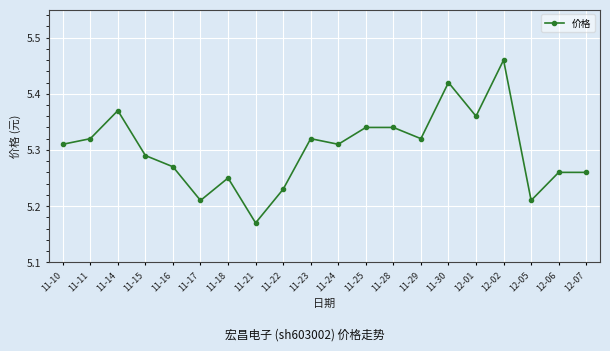

What is the sum of all values?

106.0